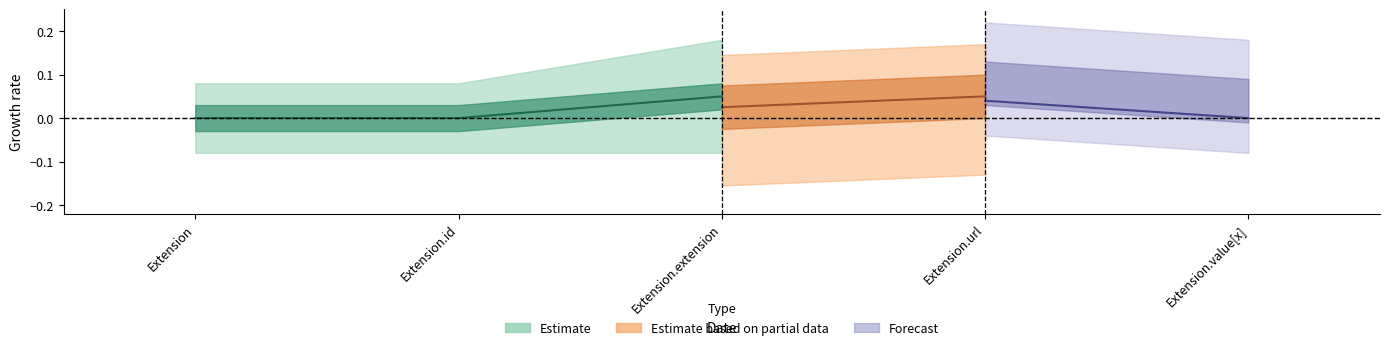

Rank the categories by min_val value from highest to lowest.

Extension.url, Extension, Extension.id, Extension.extension, Extension.value[x]